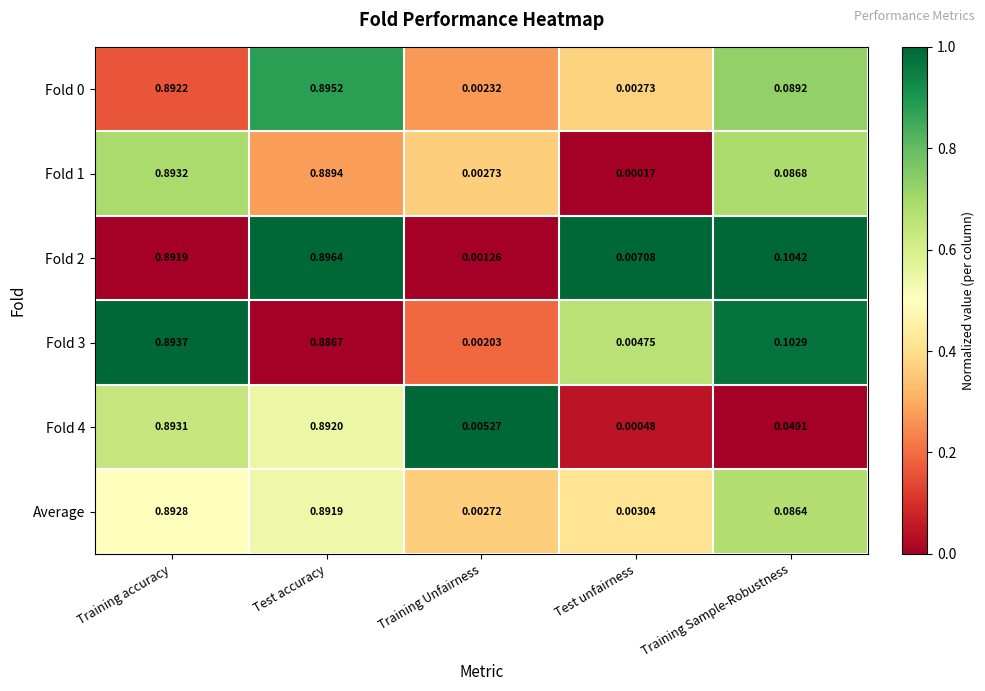

At which category is the sum across all series the highest?

Training accuracy